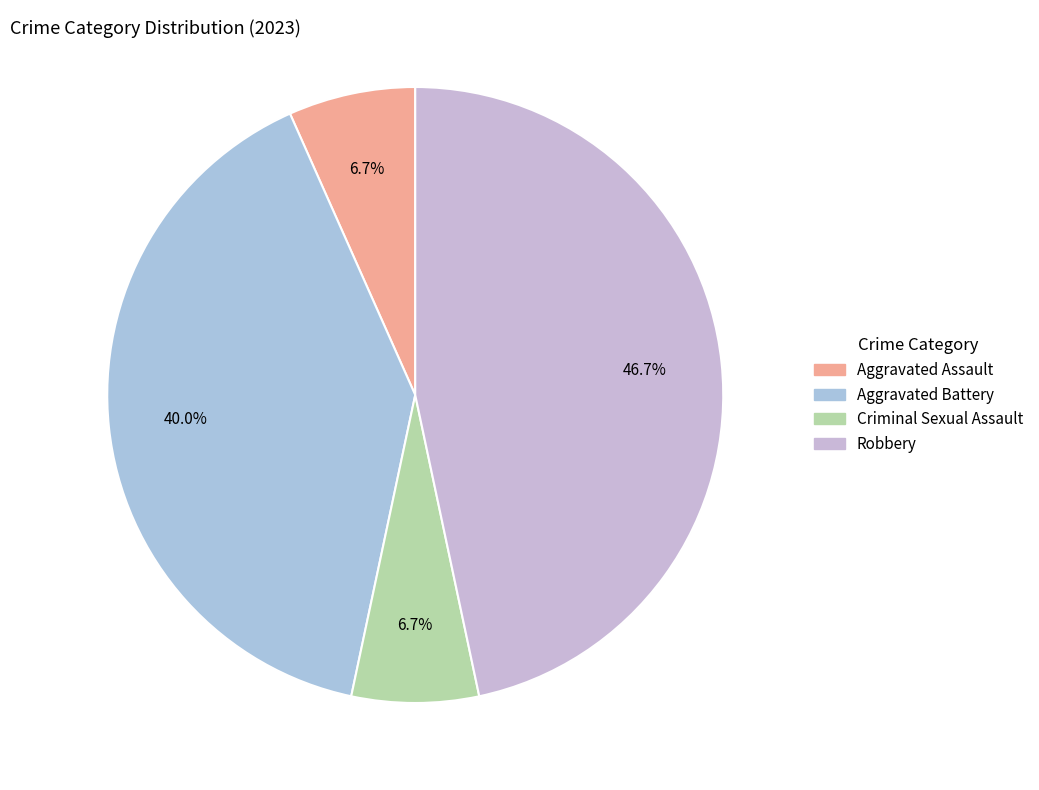

Count the number of slices in the pie.

4